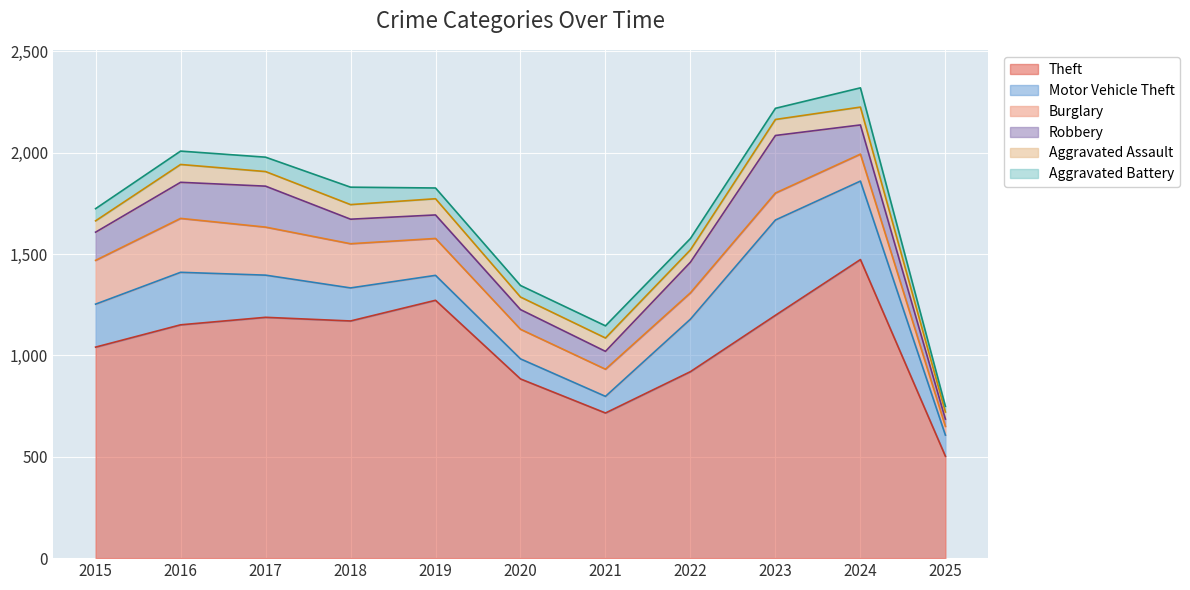

What is the sum of all Aggravated Battery values?

687